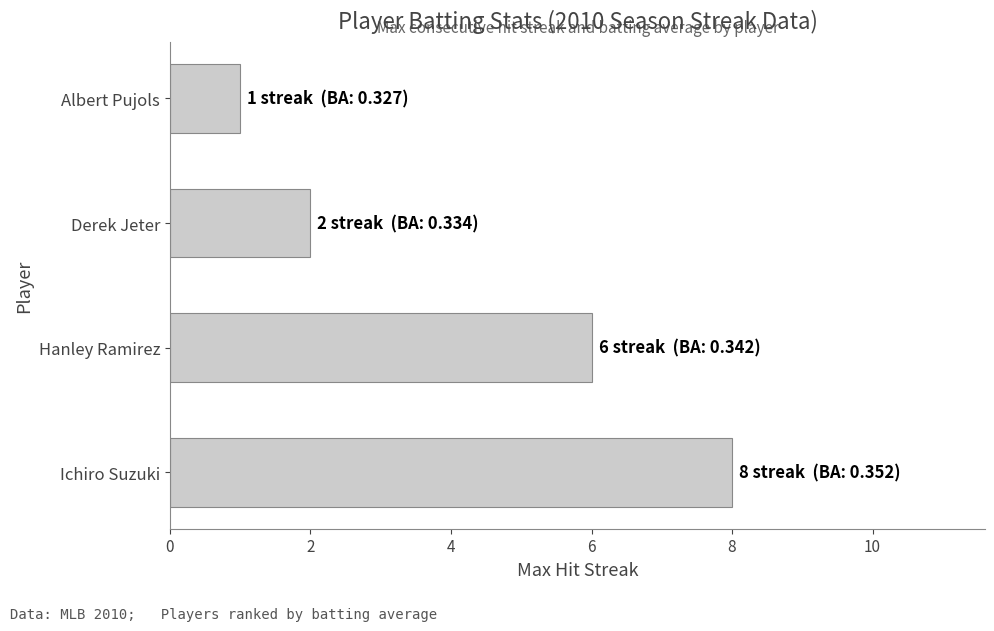

Approximately how many times larger is the value at Ichiro Suzuki compared to Albert Pujols?

8.0